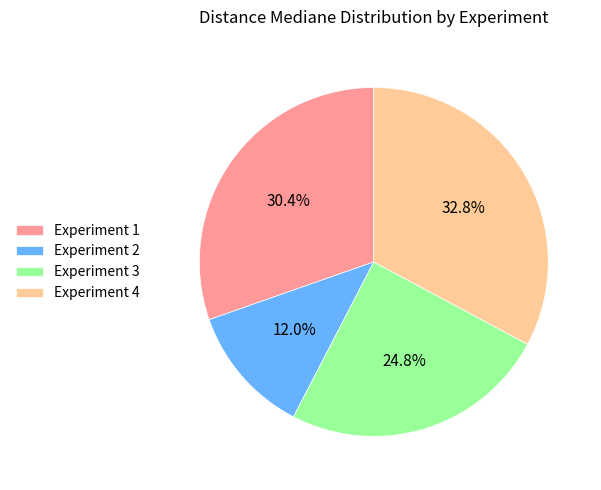

What is the smallest slice in the pie chart?

Experiment 2